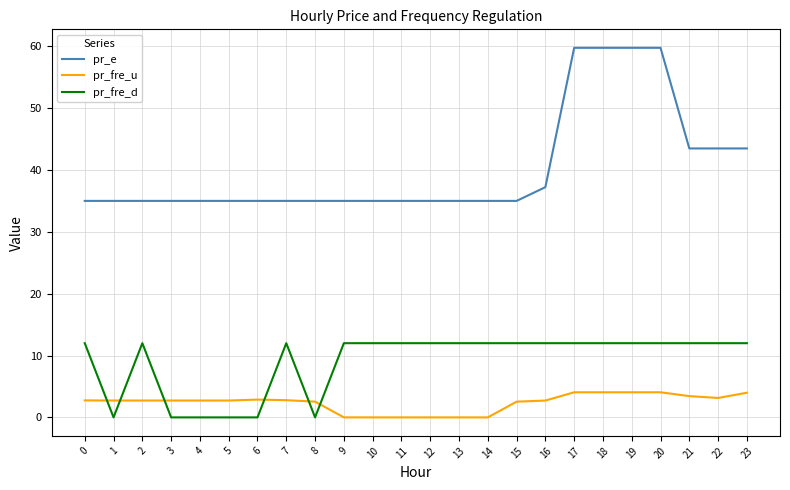

True or false: pr_fre_u and pr_e intersect in this chart.

False